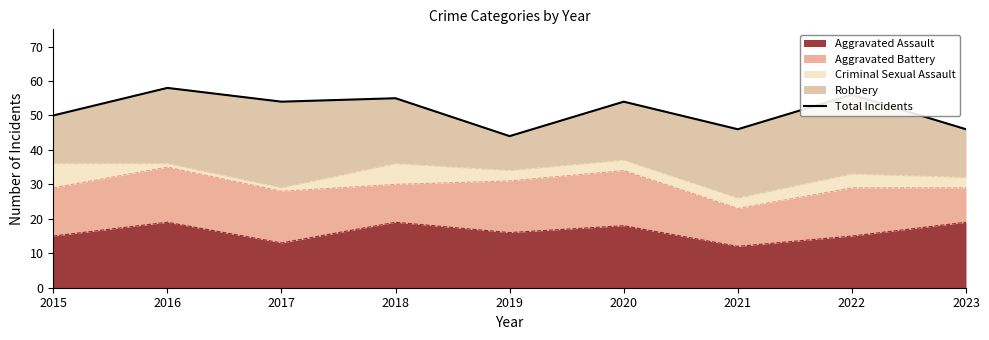

What is the difference between the maximum and minimum values?

14